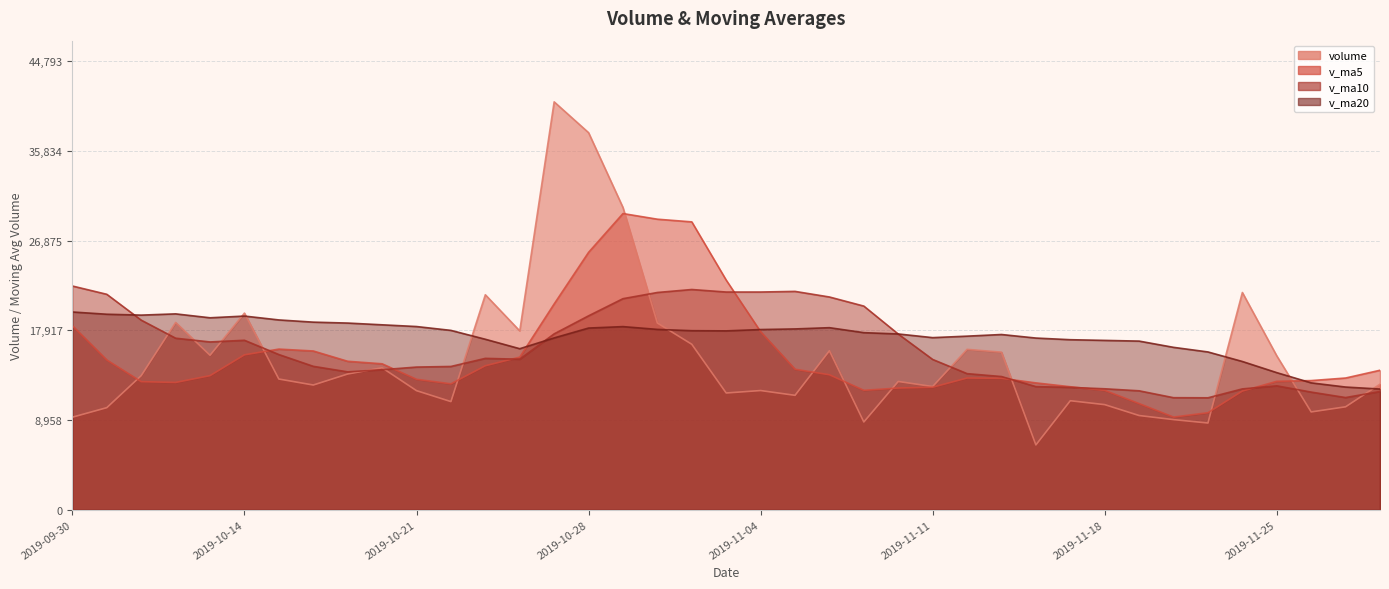

Does the chart have visible grid lines?

Yes